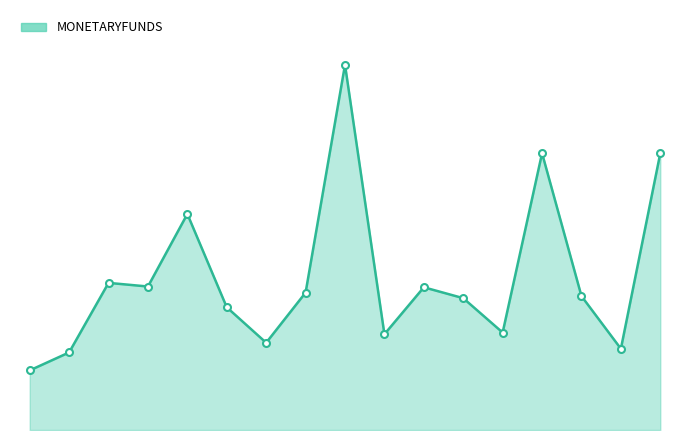

Does the chart have visible grid lines?

No